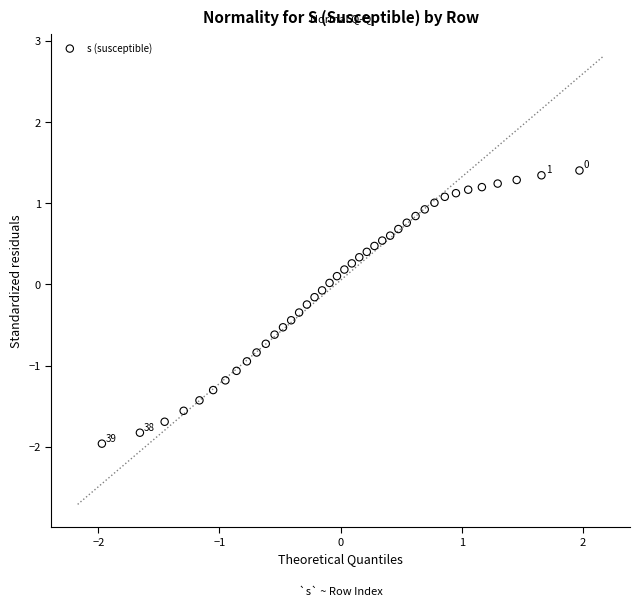

What is the range of X values (max minus min)?

3.9